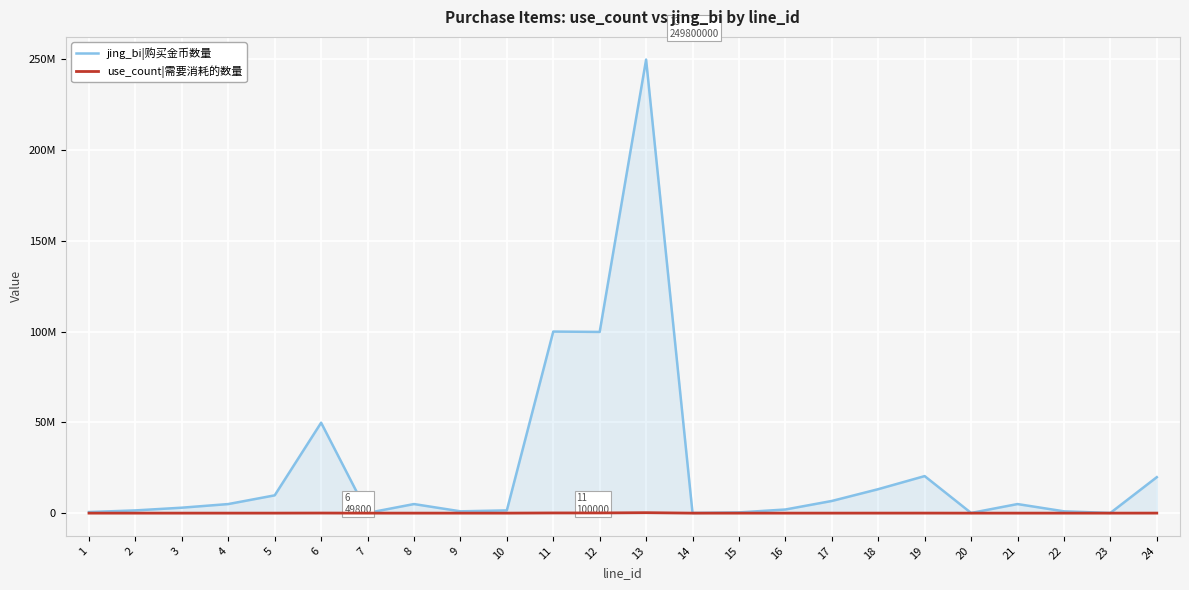

What are all the series names shown in the legend?

jing_bi|购买金币数量, use_count|需要消耗的数量